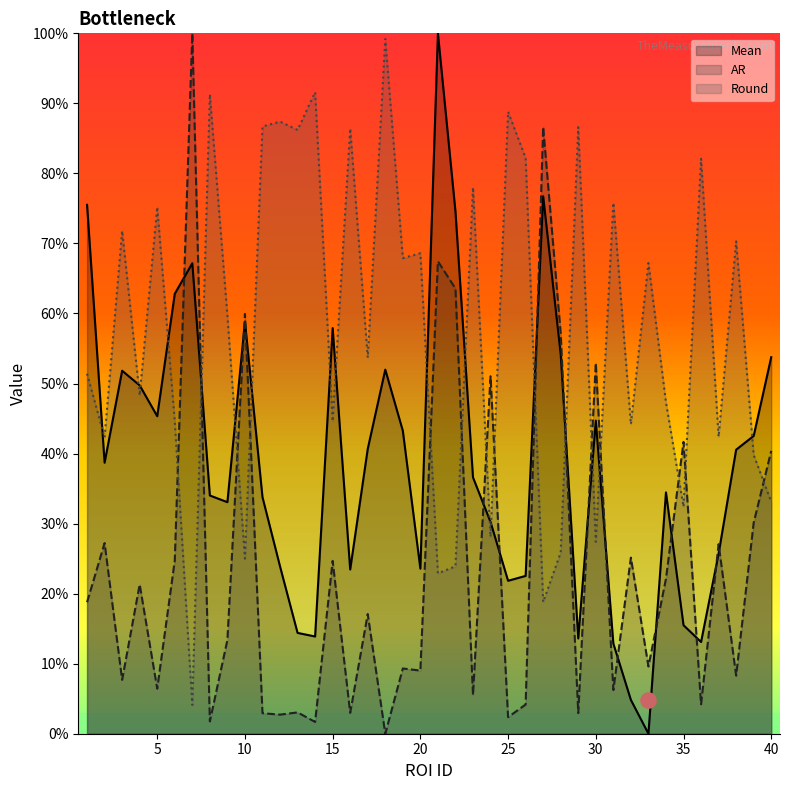

Is the value of Mean at 31 greater than the value of Round at 12?

No